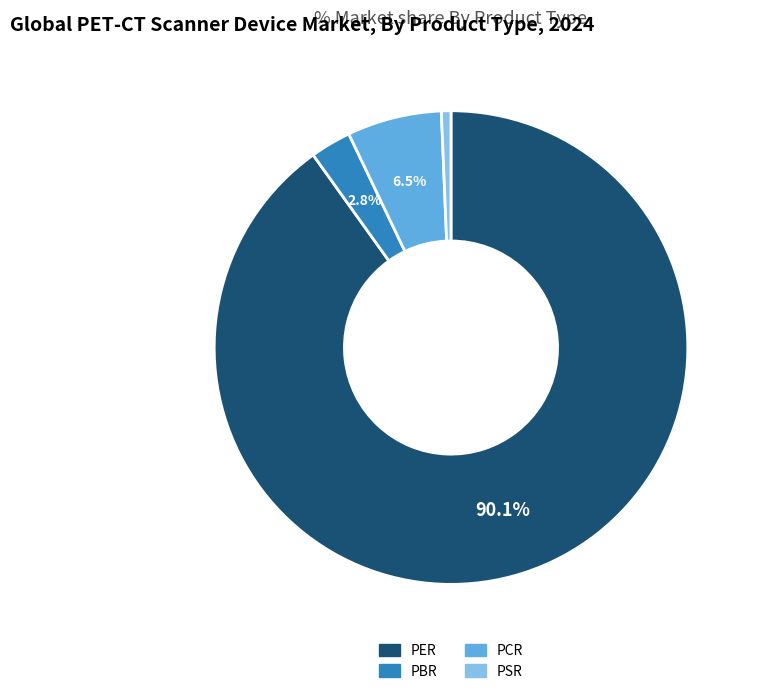

Combined, do PBR and PCR account for over 50%?

No